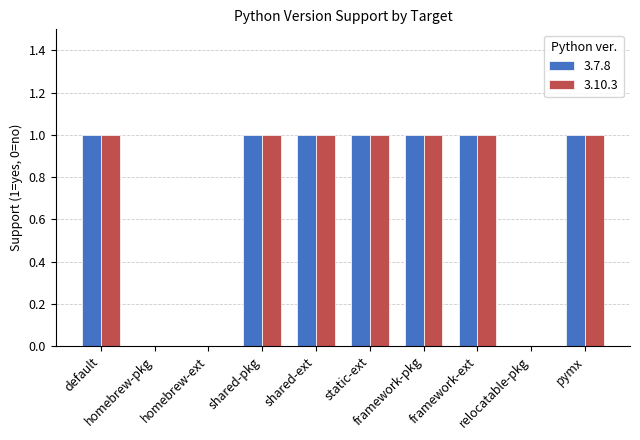

What are all the series names shown in the legend?

3.7.8, 3.10.3